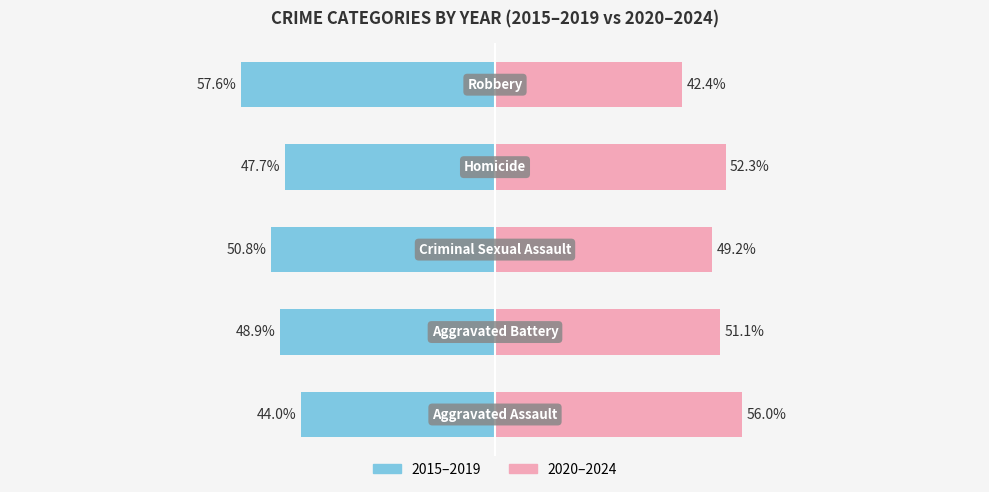

Which series changed the most between 1 and 3?

2020–2024